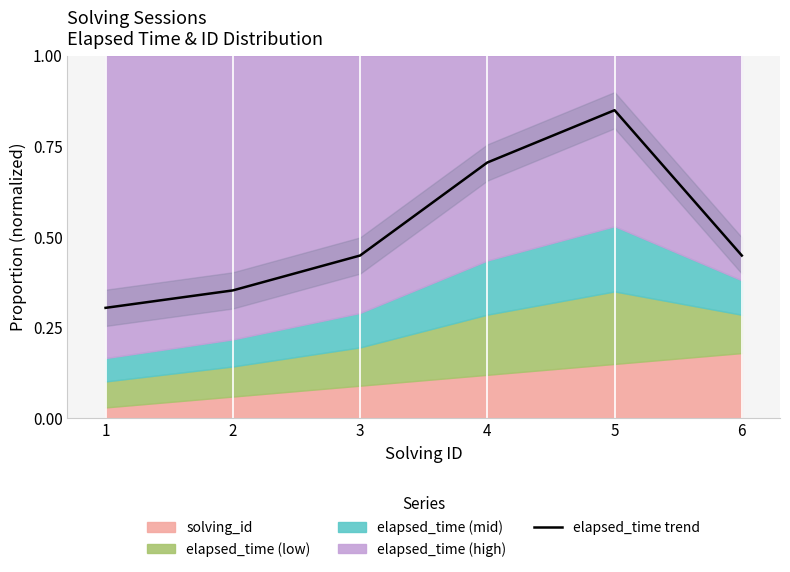

List the labels in order of value, smallest first.

1, 2, 3, 6, 4, 5